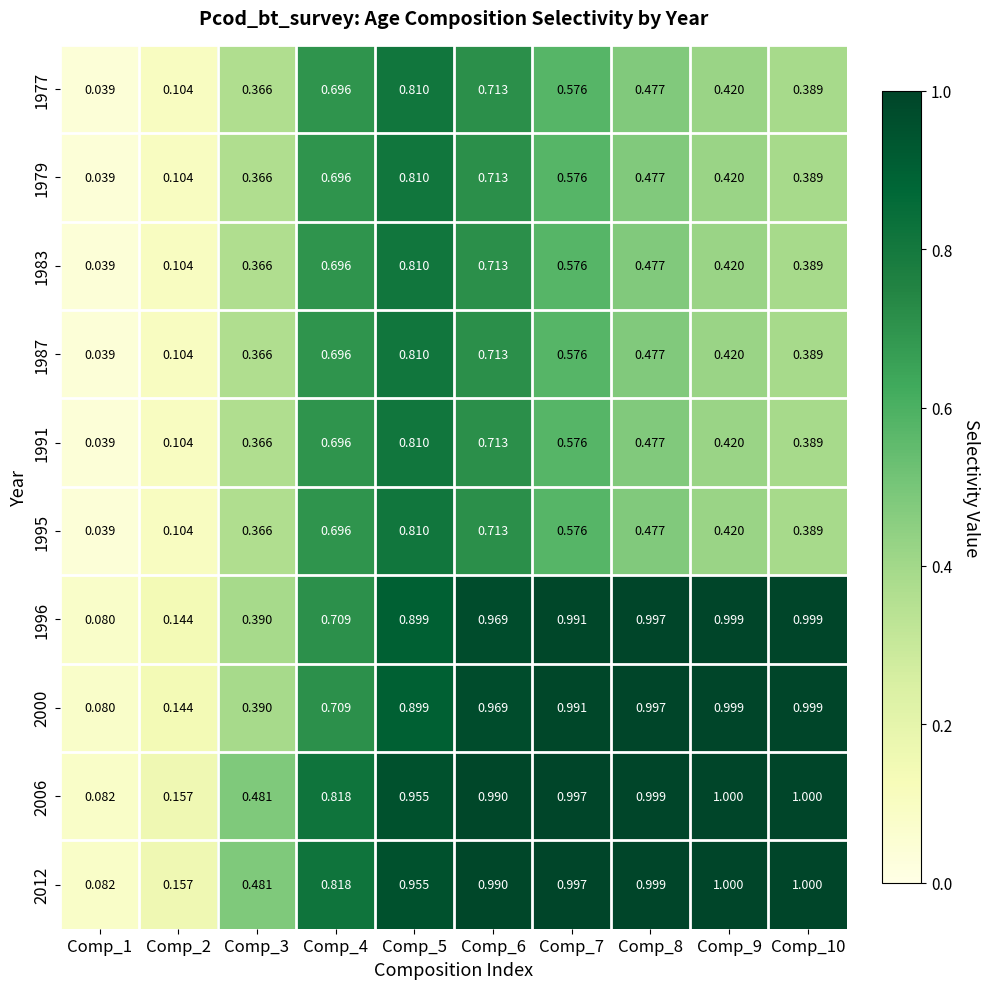

Is the value of 1987 at Comp_6 greater than the value of 1996 at Comp_6?

No